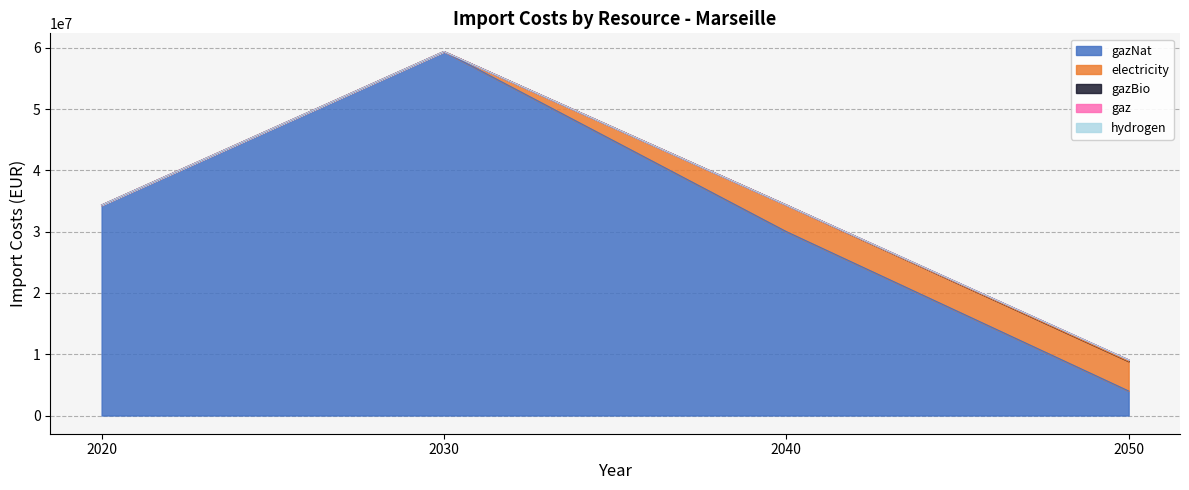

The electricity series shows 4846573.8 at 2050. True or false?

True